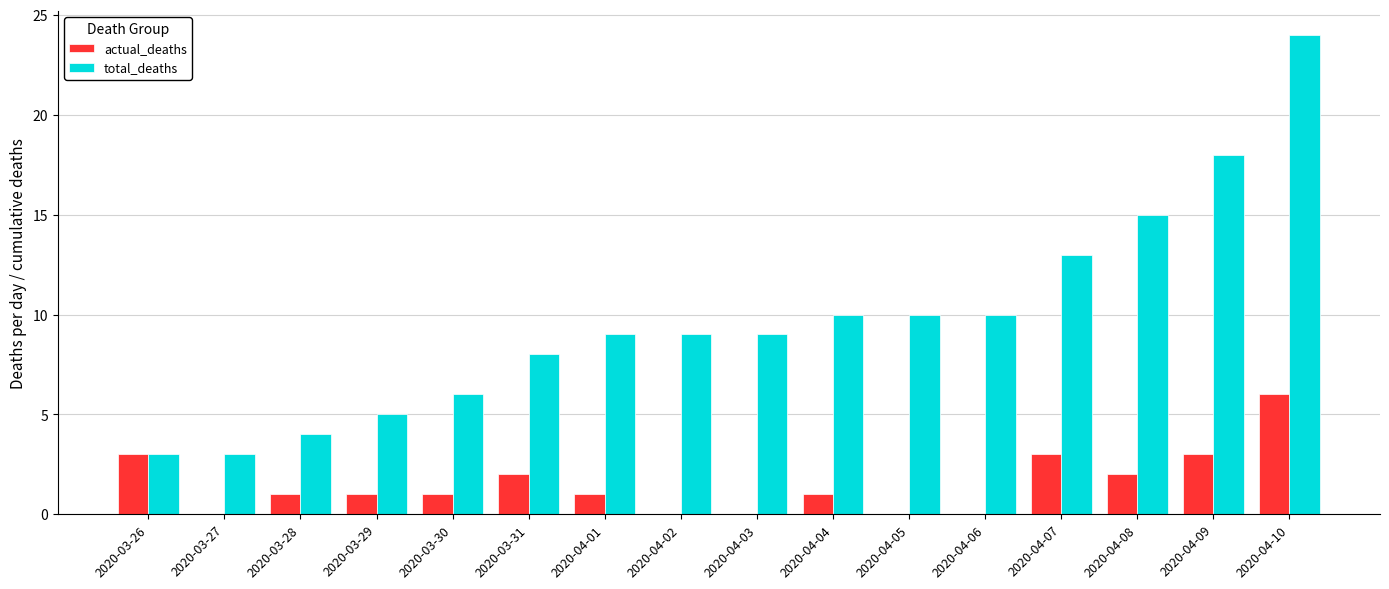

What is the highest value of the total_deaths series?

24